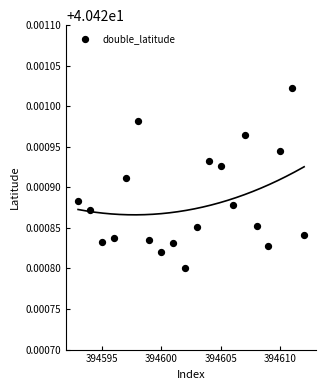

What is the range of X values (max minus min)?

19.0